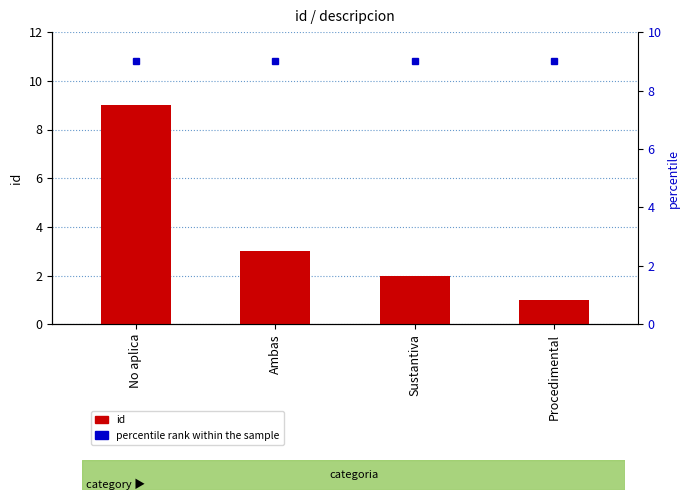

What is the difference between the maximum and minimum values in the id series?

8